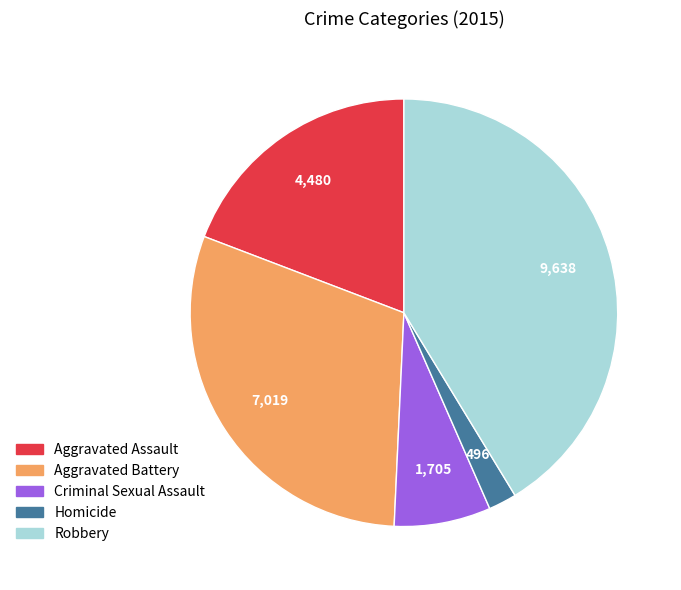

How many segments does this pie chart have?

5